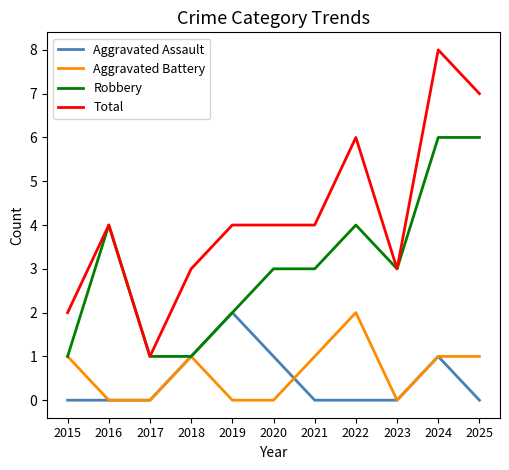

True or false: Aggravated Assault and Total intersect in this chart.

False